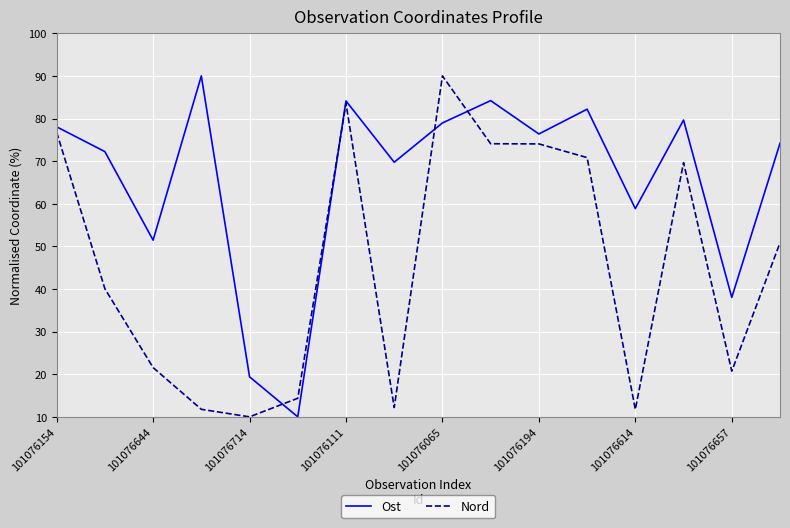

Is this an area chart (filled region under the line)?

No